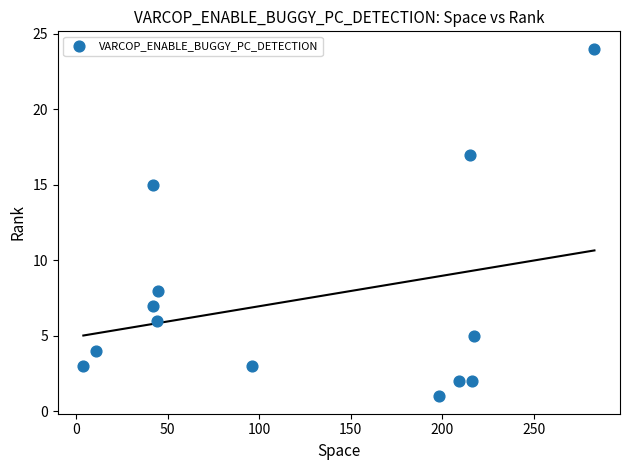

What Y value in the scatter plot is closest to 12?

15